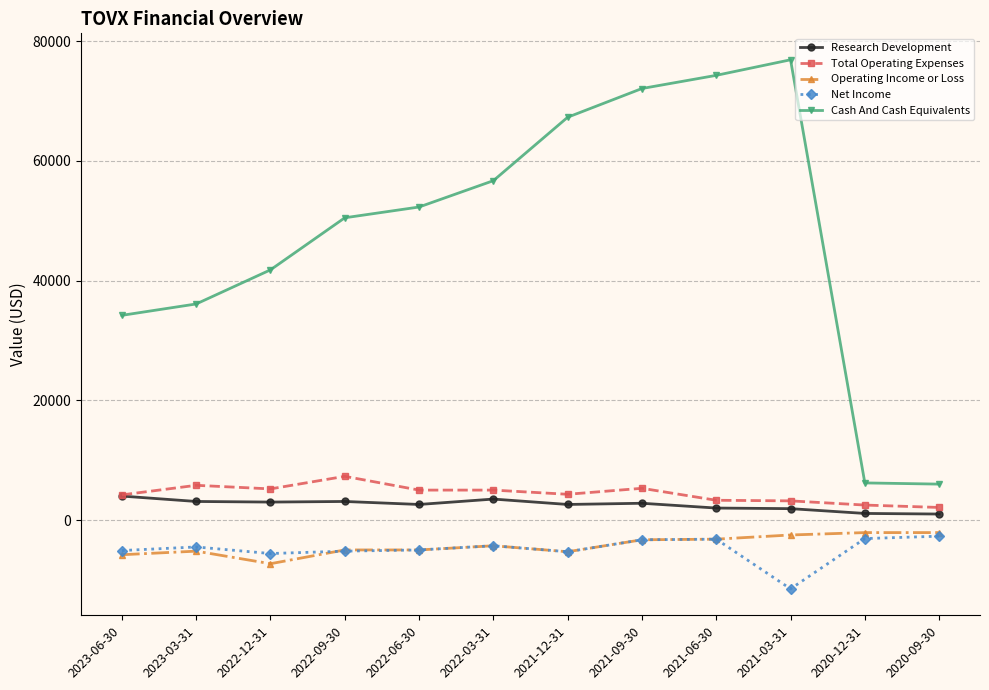

Between 2023-06-30 and 2022-03-31, which series saw the biggest shift?

Cash And Cash Equivalents